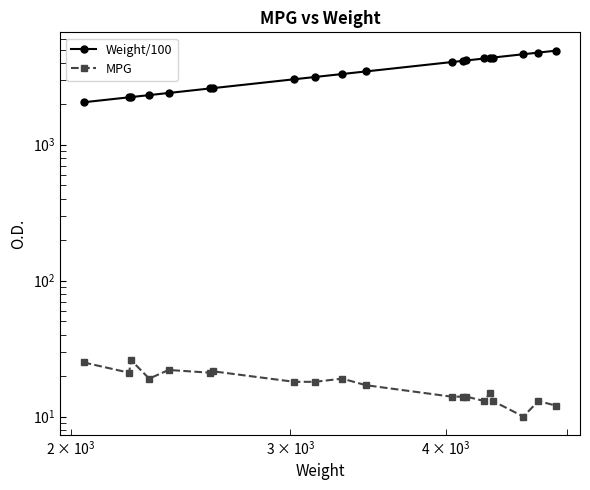

What are all the series names shown in the legend?

Weight/100, MPG